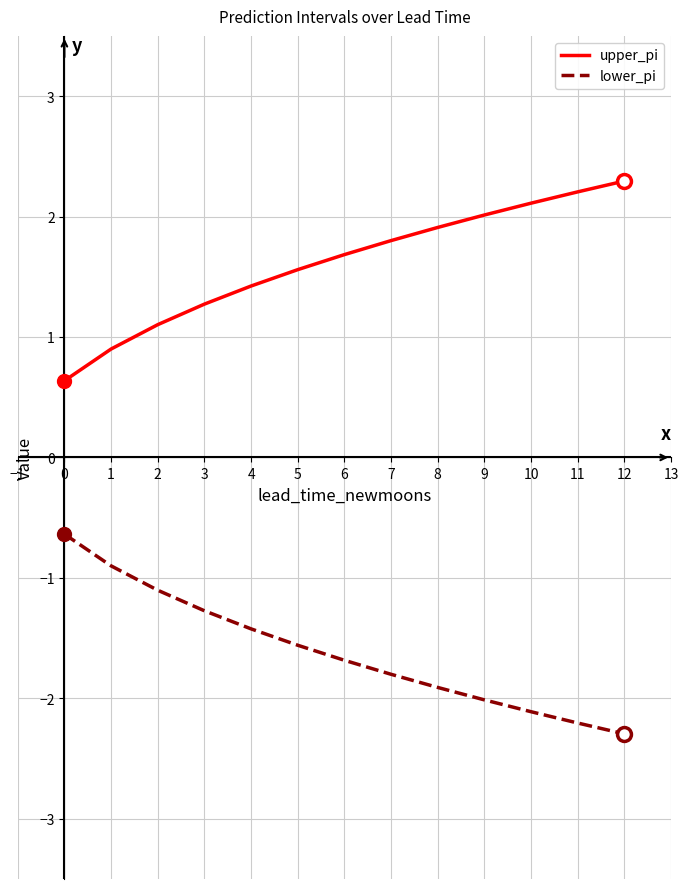

Rank the series at 10 from lowest to highest value.

lower_pi, upper_pi